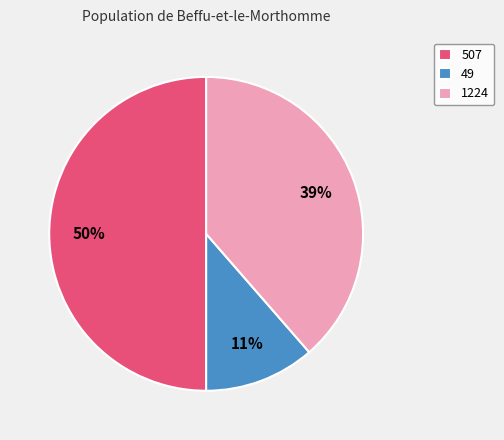

Count the number of slices in the pie.

3